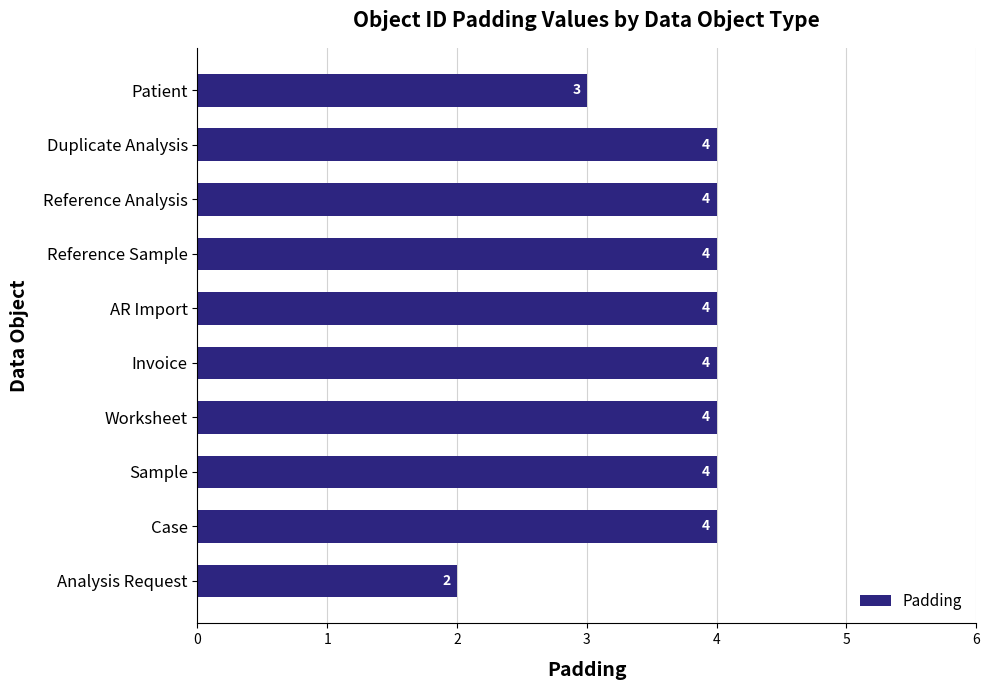

Are the bars horizontal?

Yes